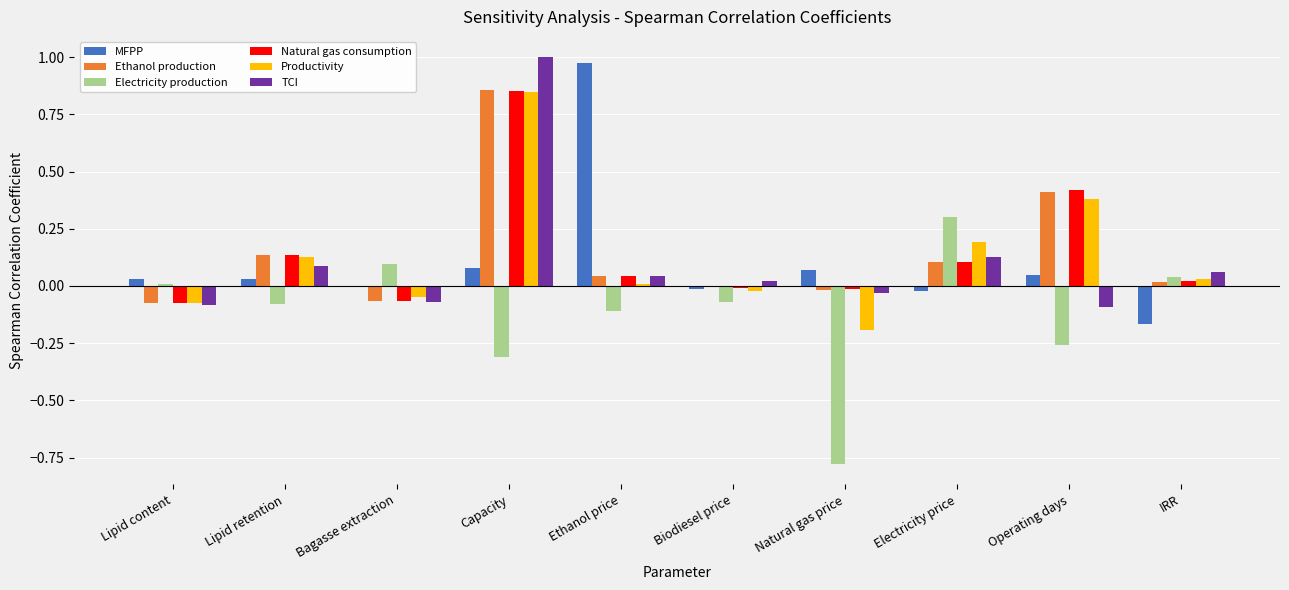

At which category is the sum across all series the highest?

Capacity